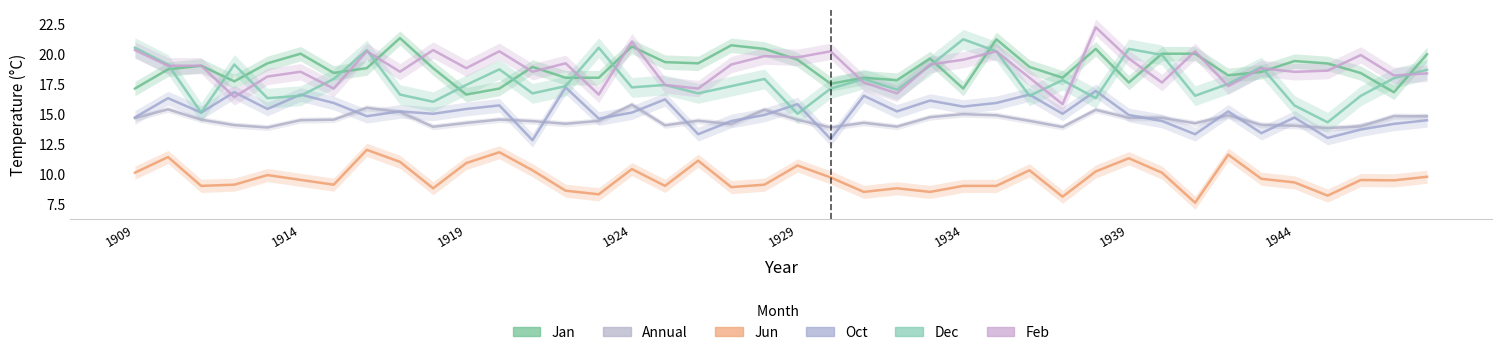

The value of Annual at 13 is 6.2. True or false?

False